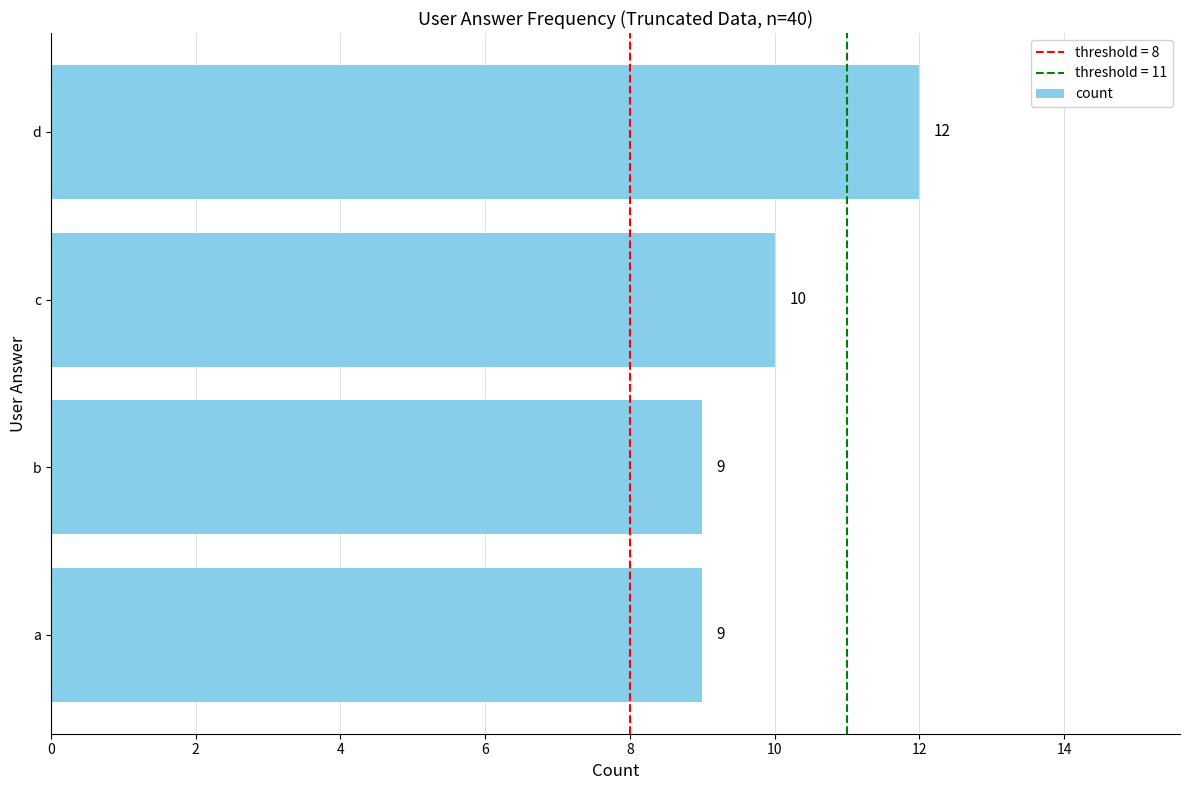

Count the values in the range 9 to 12.

4